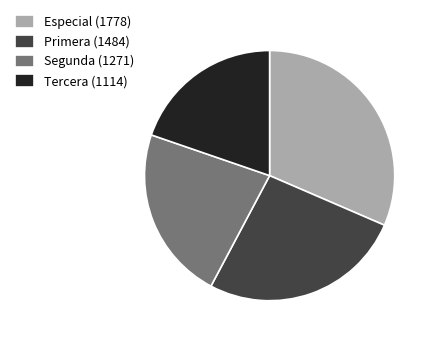

Approximately how many times larger is the value at Primera (1484) compared to Especial (1778)?

0.8